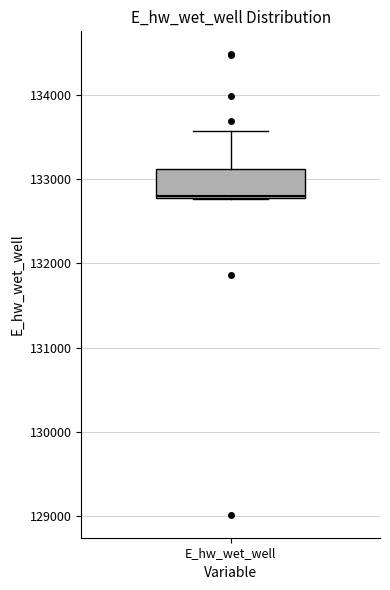

Where does the upper whisker of the box for E_hw_wet_well end on the y-axis? The values are not printed on the chart, so give them approximately, as read against the axis.

133600